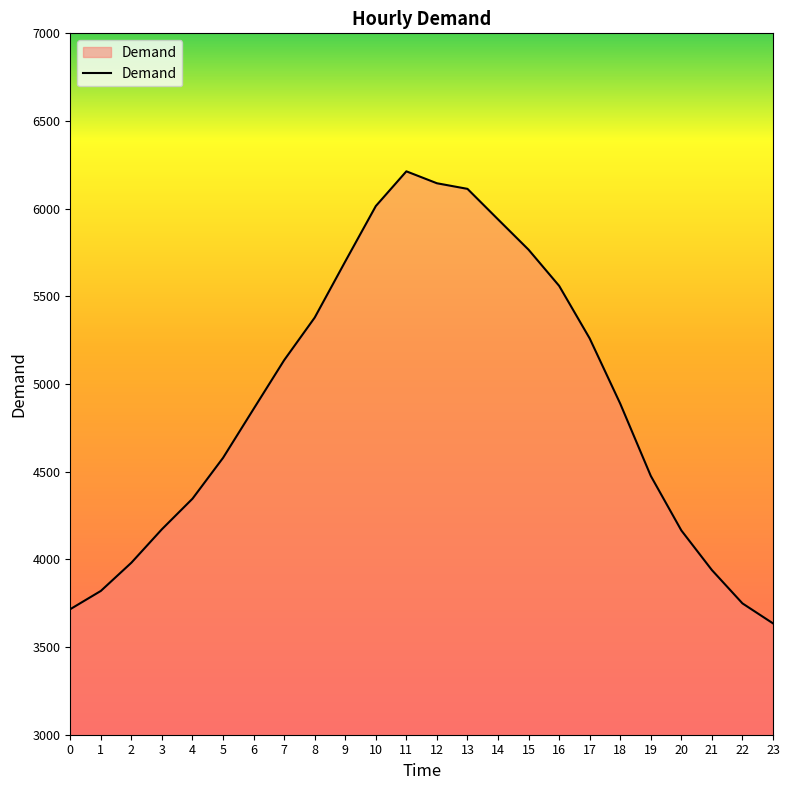

What is the difference between the maximum and minimum values?

2578